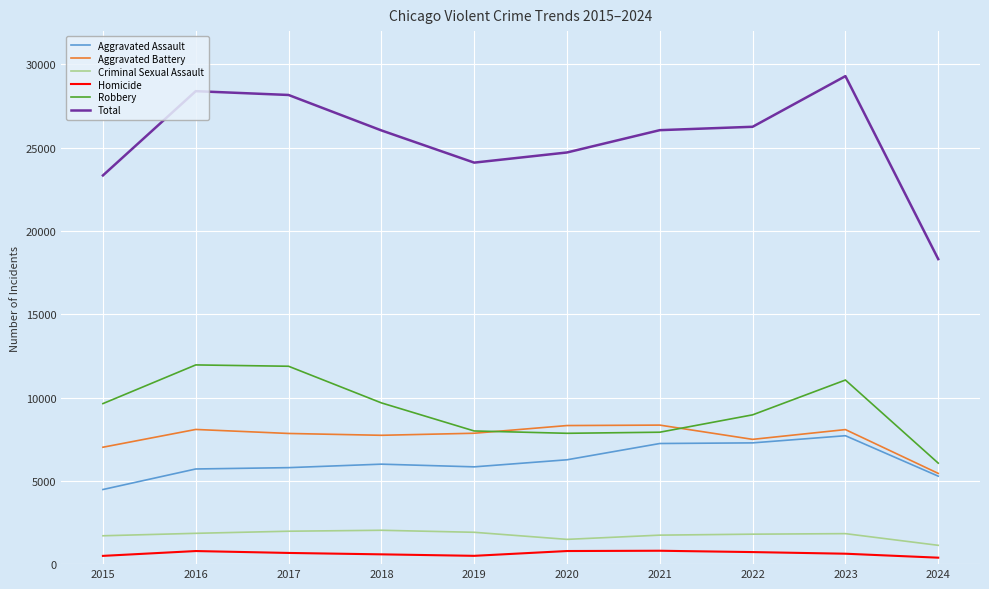

What is the spread (max minus min) of values at 2015?

22840